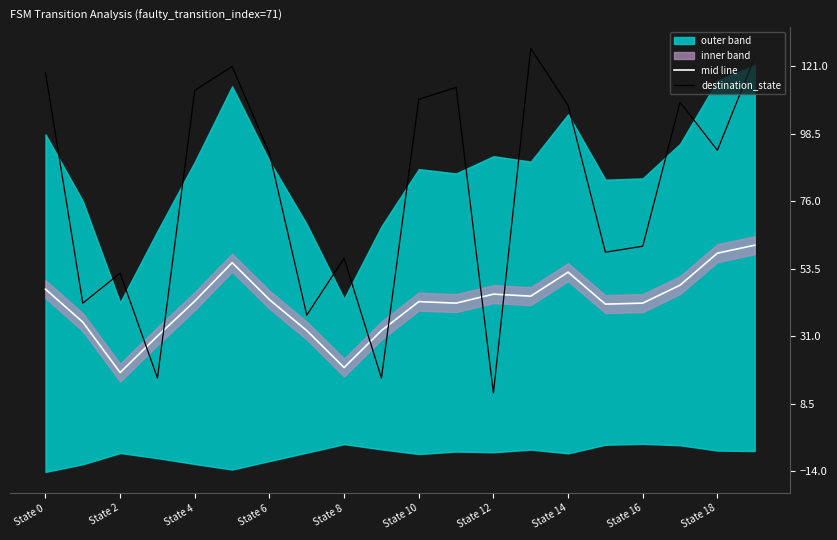

Which category has the lowest value in the mid line series?

State 2